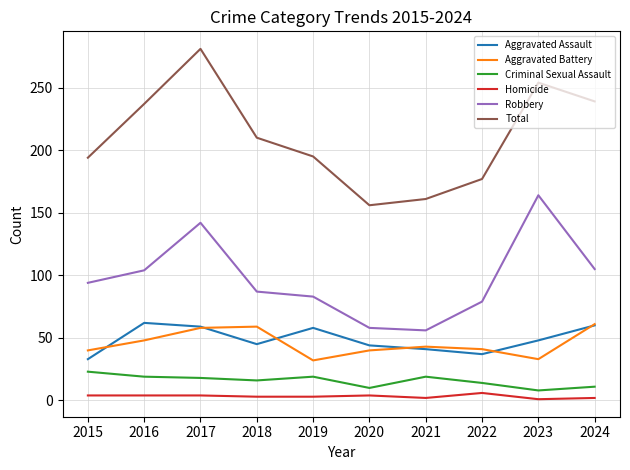

Which series changed the most between 2018 and 2020?

Total